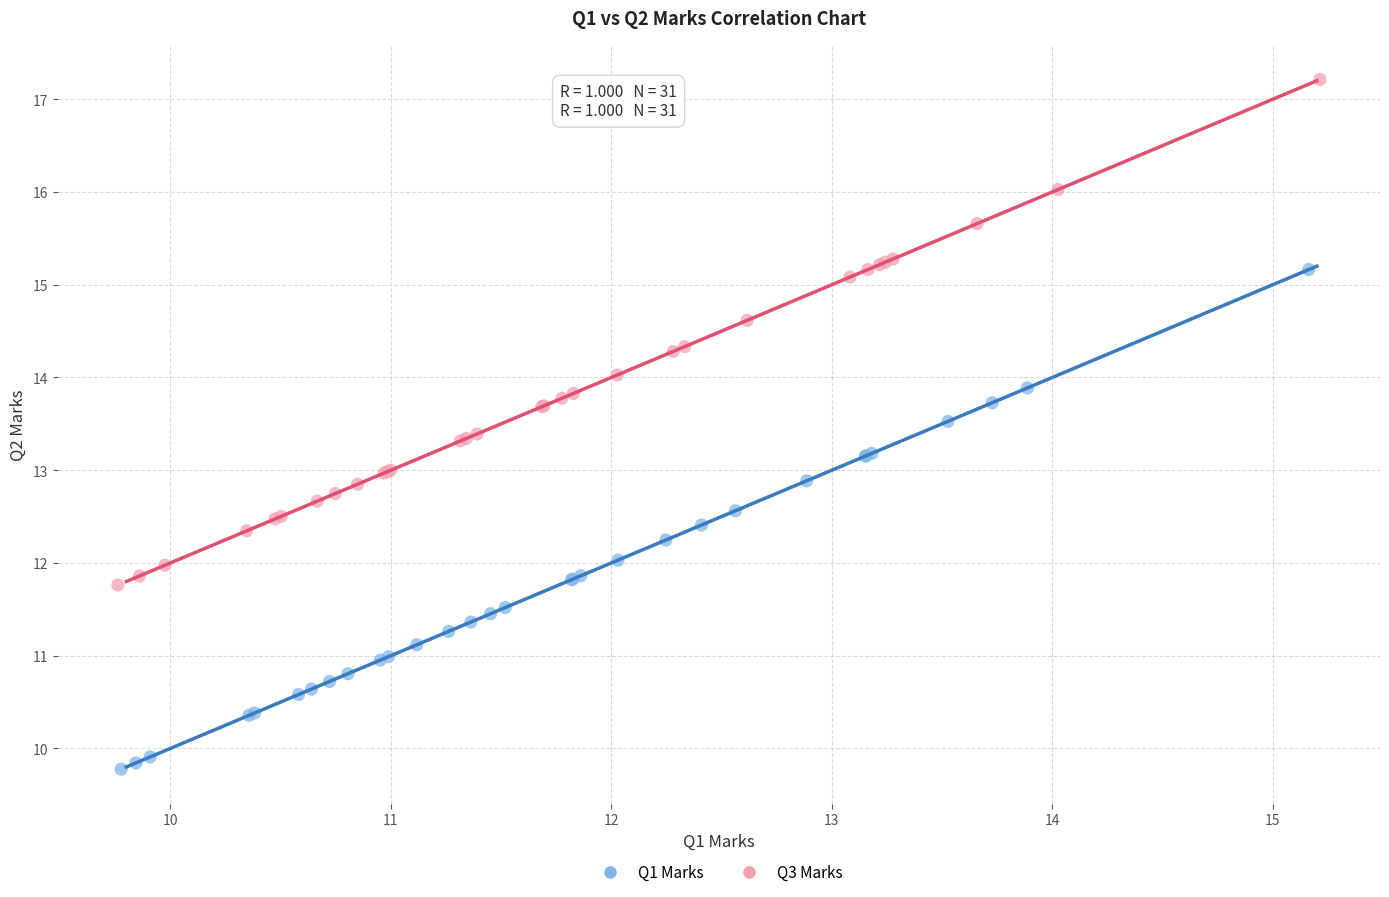

Which series reaches the minimum Y coordinate?

Q1 Marks